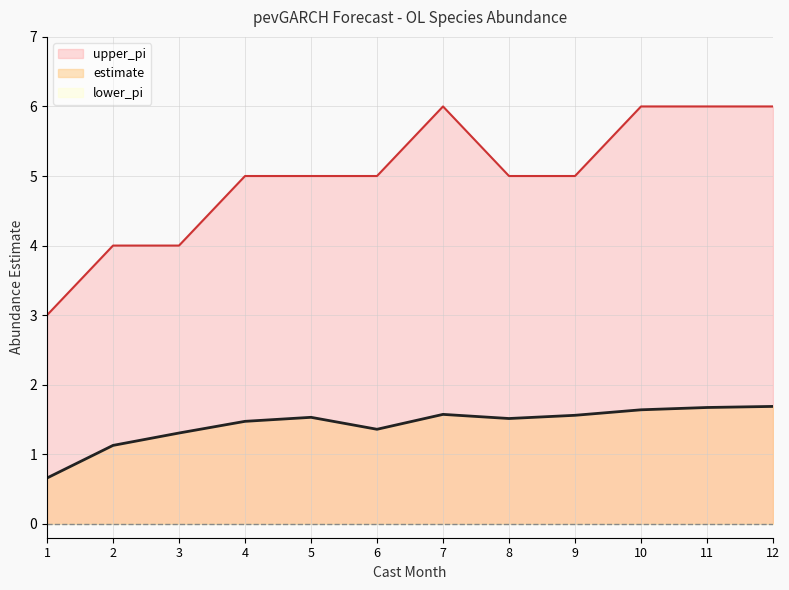

How many data points does each series have?

12